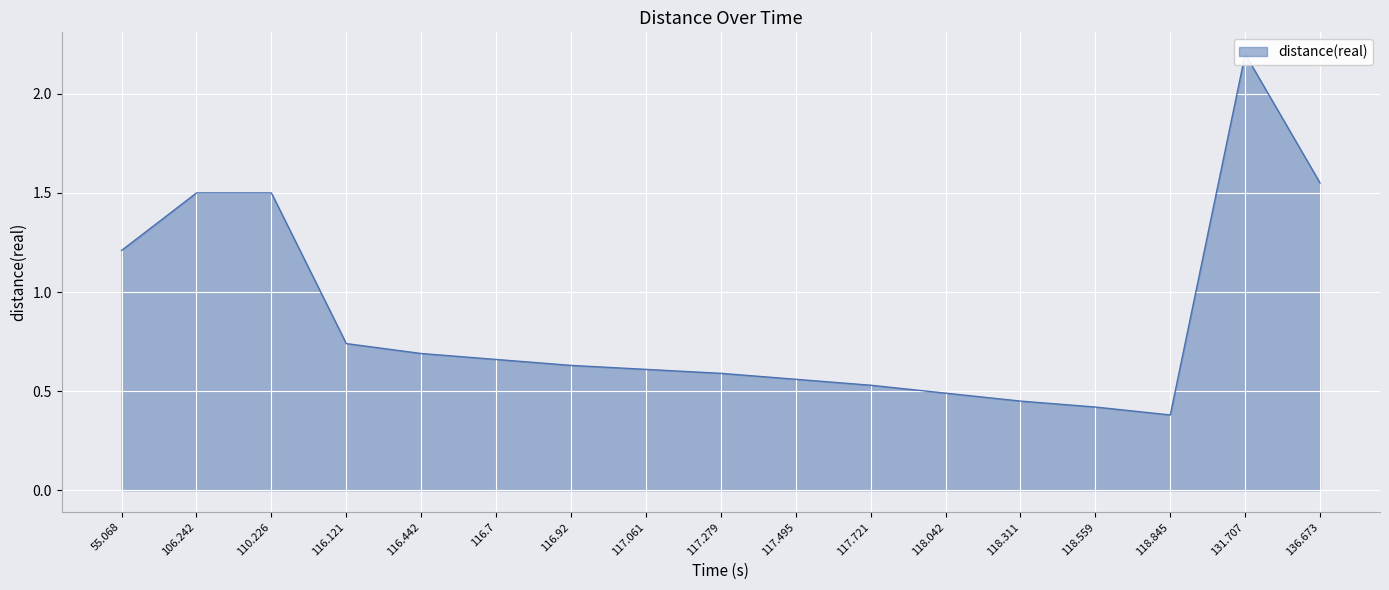

What value does the data have at 117.061?

0.6